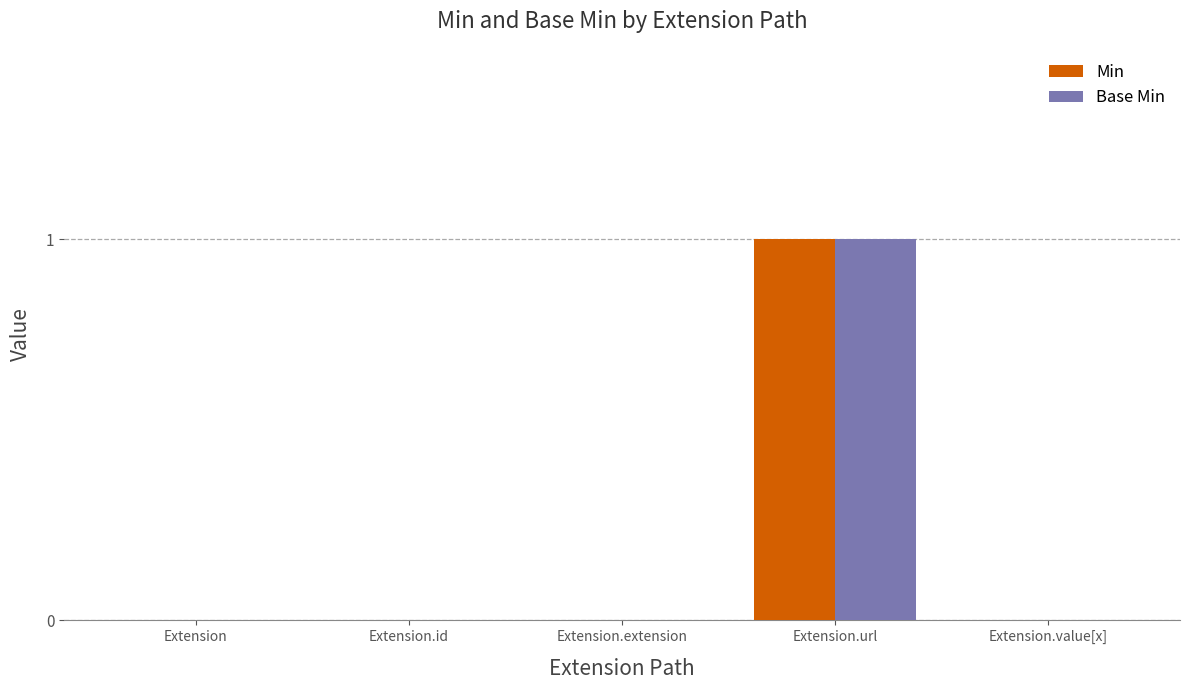

At which category is the sum across all series the highest?

Extension.url